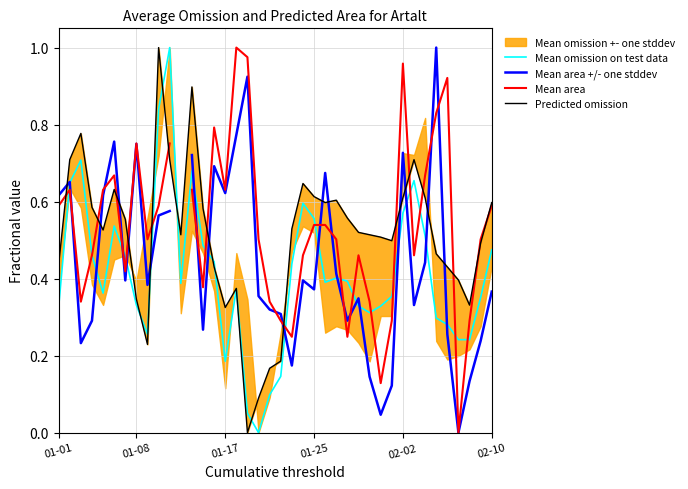

What is the label of the 24th point from the right?

16